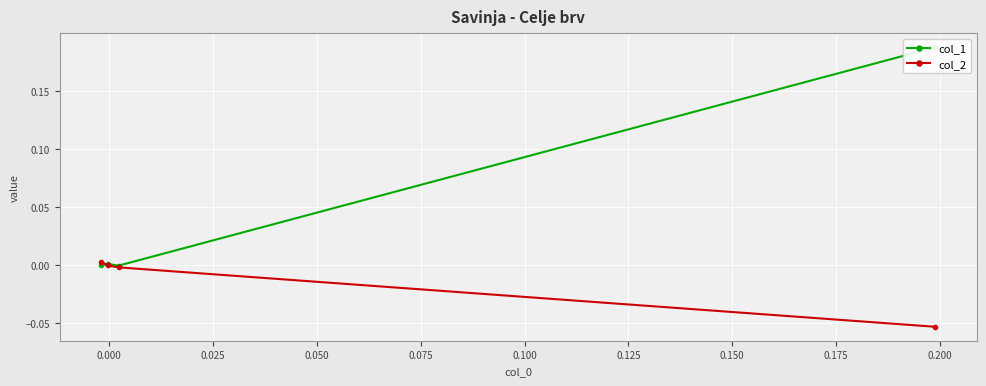

How many interior local peaks does the col_1 series have?

1